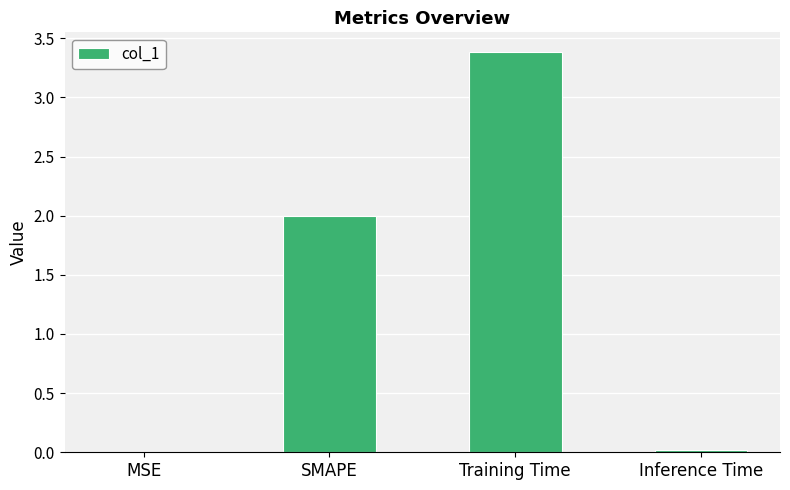

At which category does the chart reach its peak across all series?

Training Time